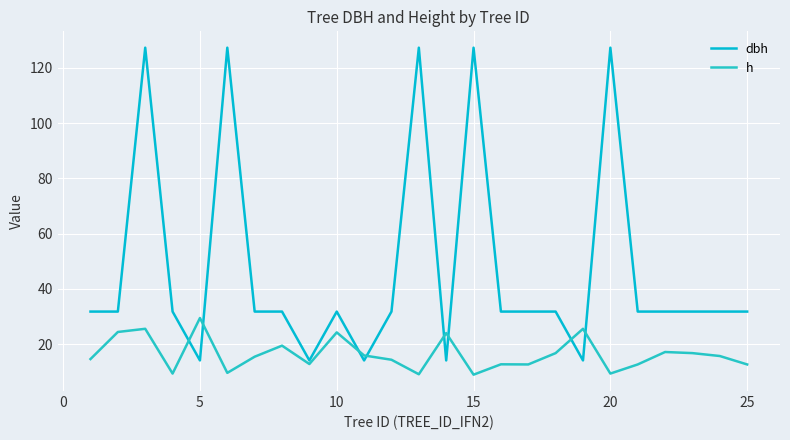

What are all the series names shown in the legend?

dbh, h